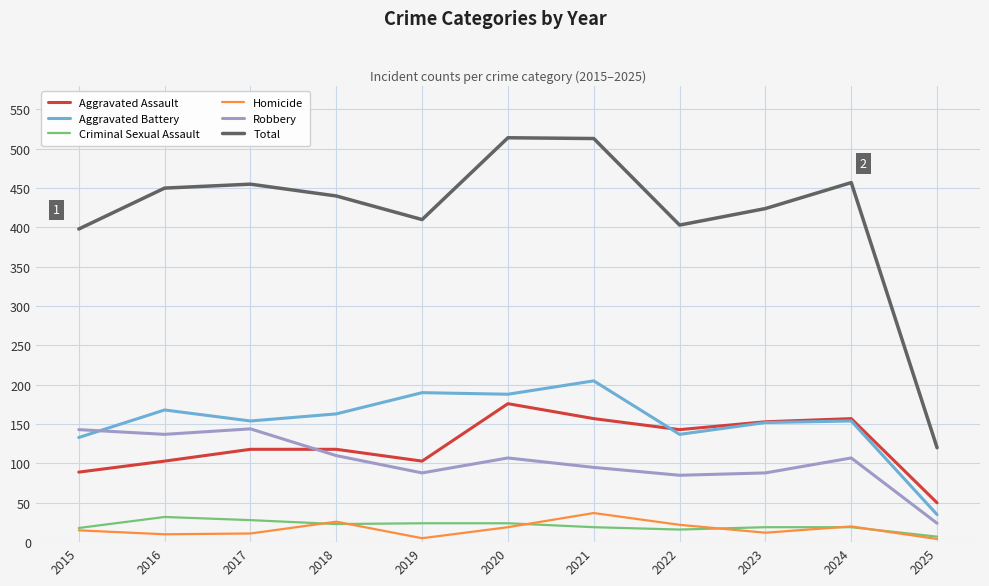

The Aggravated Assault series shows 207 at 2022. True or false?

False